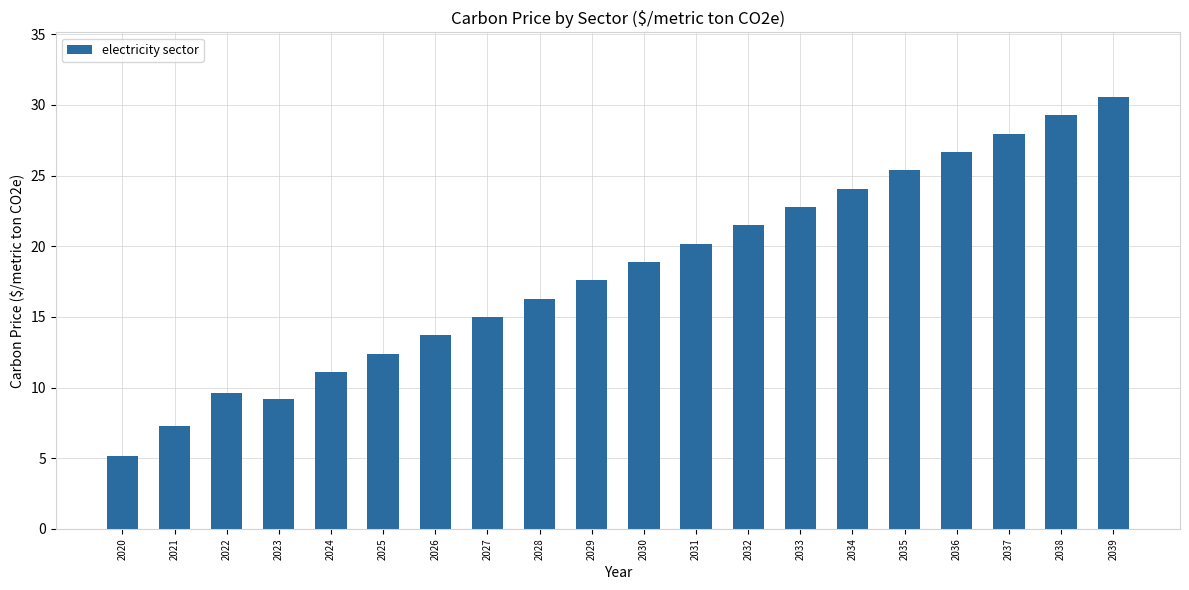

What is the minimum value shown in the chart?

5.2